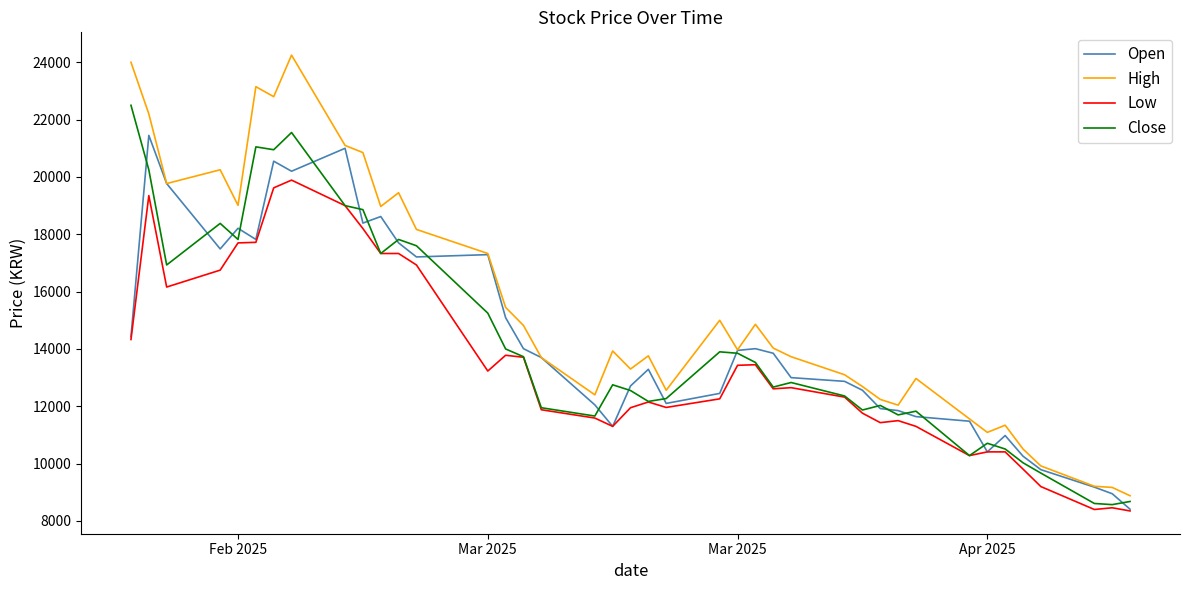

What is the smallest value displayed?

8350